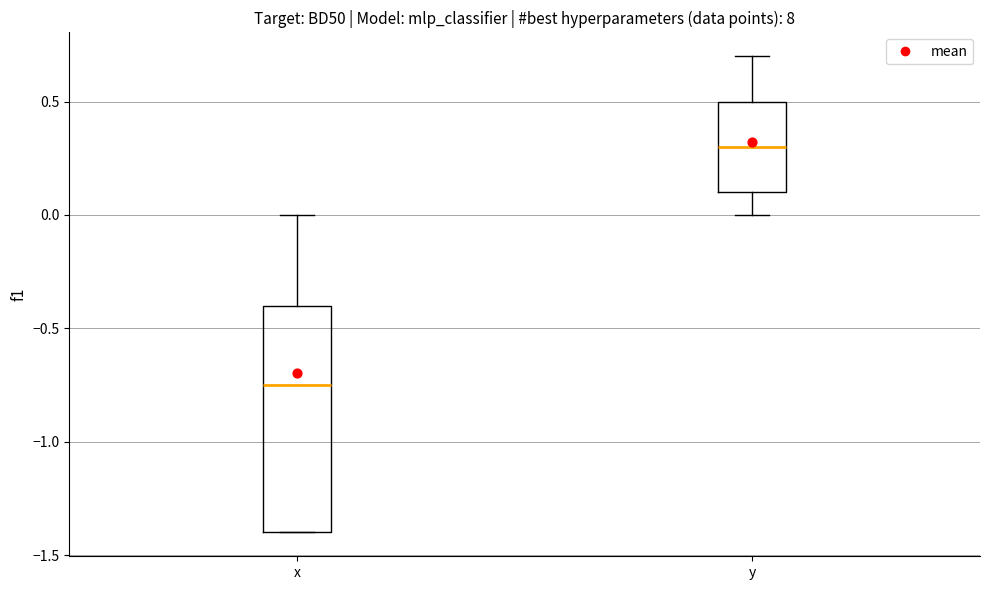

Reading left to right, read every box against the y-axis: the position of its median line, the range the box covers, and the ends of its whiskers. The values are not printed on the chart, so give them approximately, as read against the axis.

x: median -0.75, box -1.40 to -0.40, whiskers -1.40 to 0.00
y: median 0.30, box 0.10 to 0.50, whiskers 0.00 to 0.70